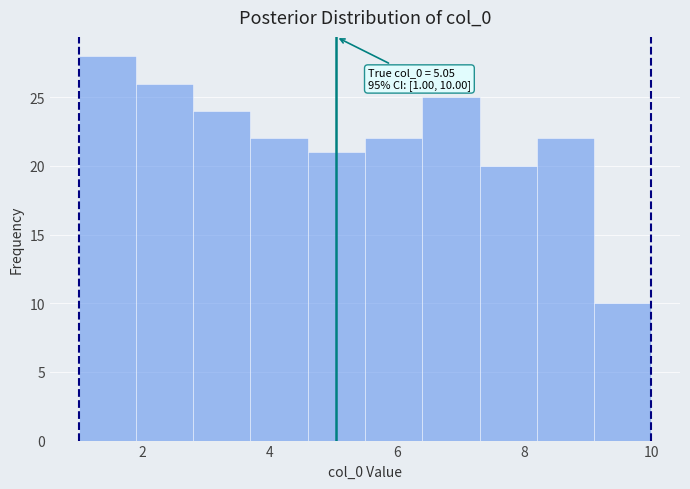

Which range on the x-axis has the tallest bar?

1.0 to 1.9